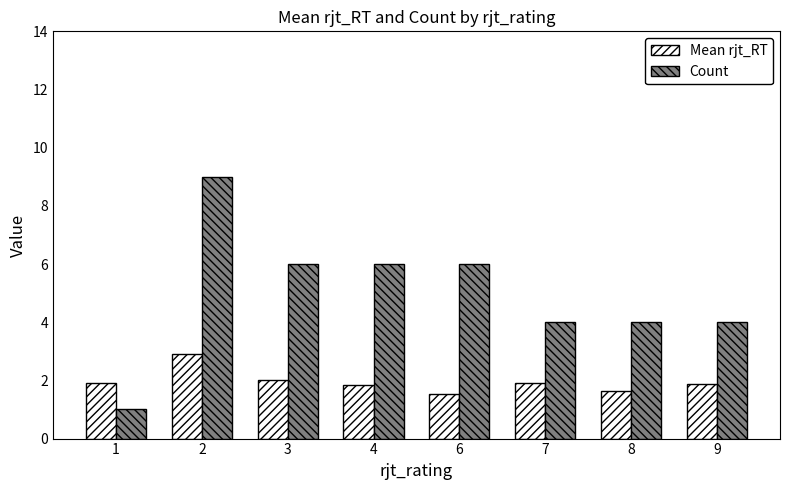

Is it true that Mean rjt_RT equals 1.9 at 9?

True